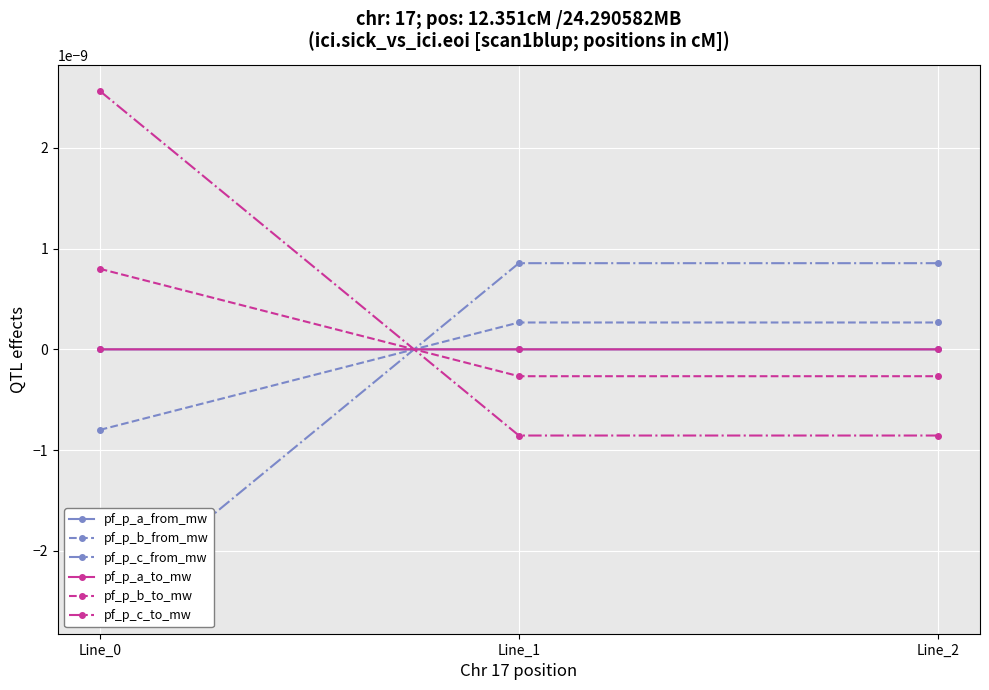

Which series has the largest total across all categories?

pf_p_c_to_mw